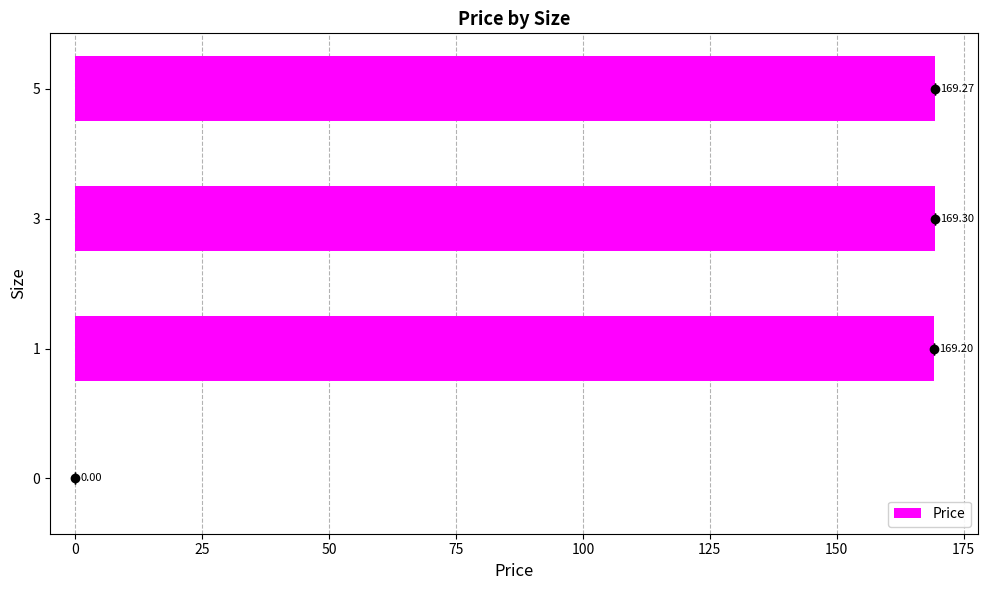

What is the maximum value shown in the chart?

169.3